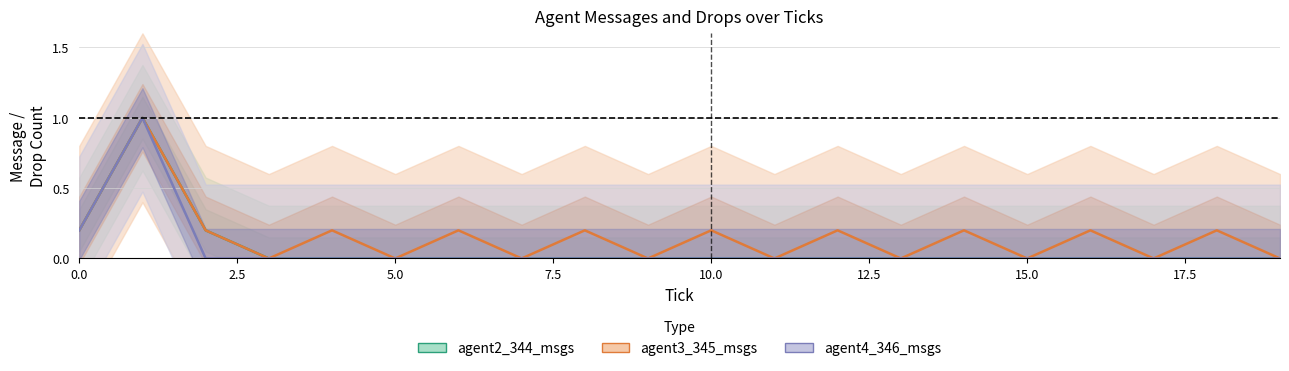

What is the sum of all agent3_345_msgs values?

3.0